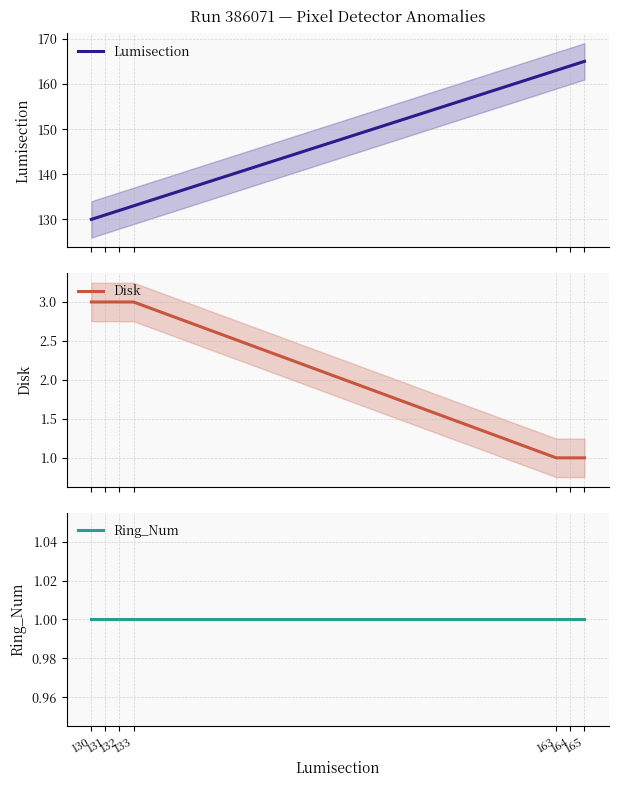

True or false: Disk and Lumisection cross at least once.

False